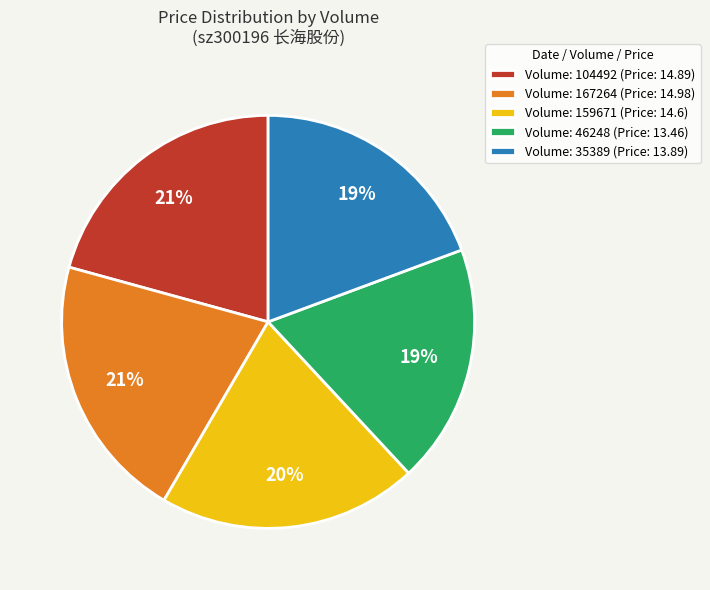

Does Volume: 46248 (Price: 13.46) account for over 50% of the chart?

No